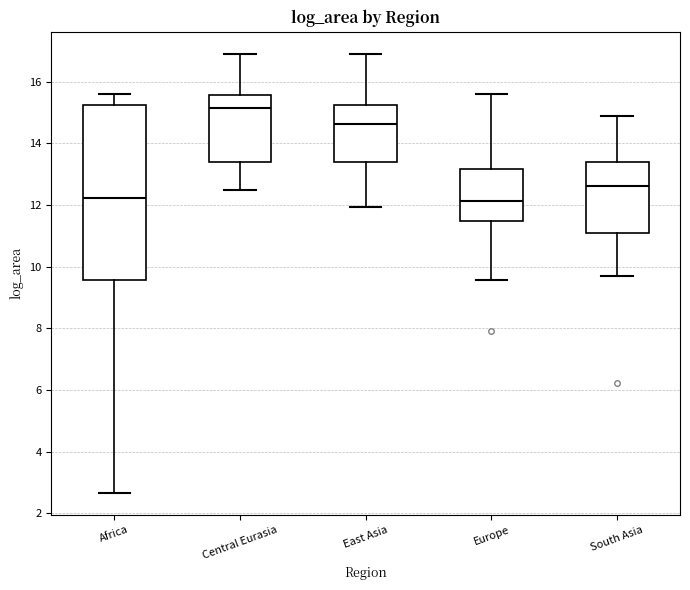

Reading left to right, transcribe this box plot: for each box, give where its median line is, the range the box spans, and where its two whiskers end, as read against the y-axis. The values are not printed on the chart, so give them approximately, as read against the axis.

Africa: median 12.2, box 9.6 to 15.2, whiskers 2.6 to 15.6
Central Eurasia: median 15.2, box 13.4 to 15.6, whiskers 12.6 to 17.0
East Asia: median 14.6, box 13.4 to 15.2, whiskers 12.0 to 17.0
Europe: median 12.2, box 11.4 to 13.2, whiskers 9.6 to 15.6
South Asia: median 12.6, box 11.2 to 13.4, whiskers 9.6 to 15.0